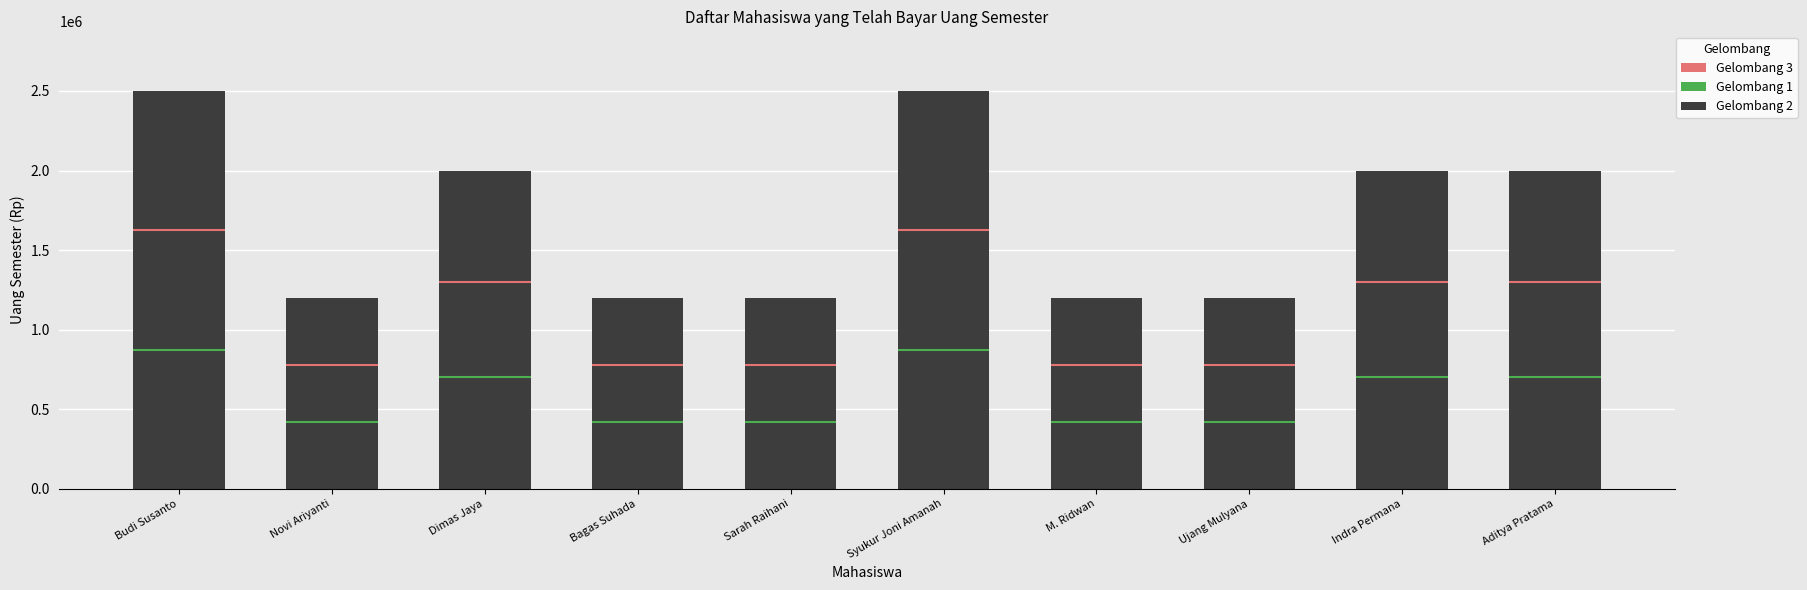

Reading right to left, transcribe all the data shown in this chart.

Aditya Pratama=2000000	Indra Permana=2000000	Ujang Mulyana=1200000	M. Ridwan=1200000	Syukur Joni Amanah=2500000	Sarah Raihani=1200000	Bagas Suhada=1200000	Dimas Jaya=2000000	Novi Ariyanti=1200000	Budi Susanto=2500000